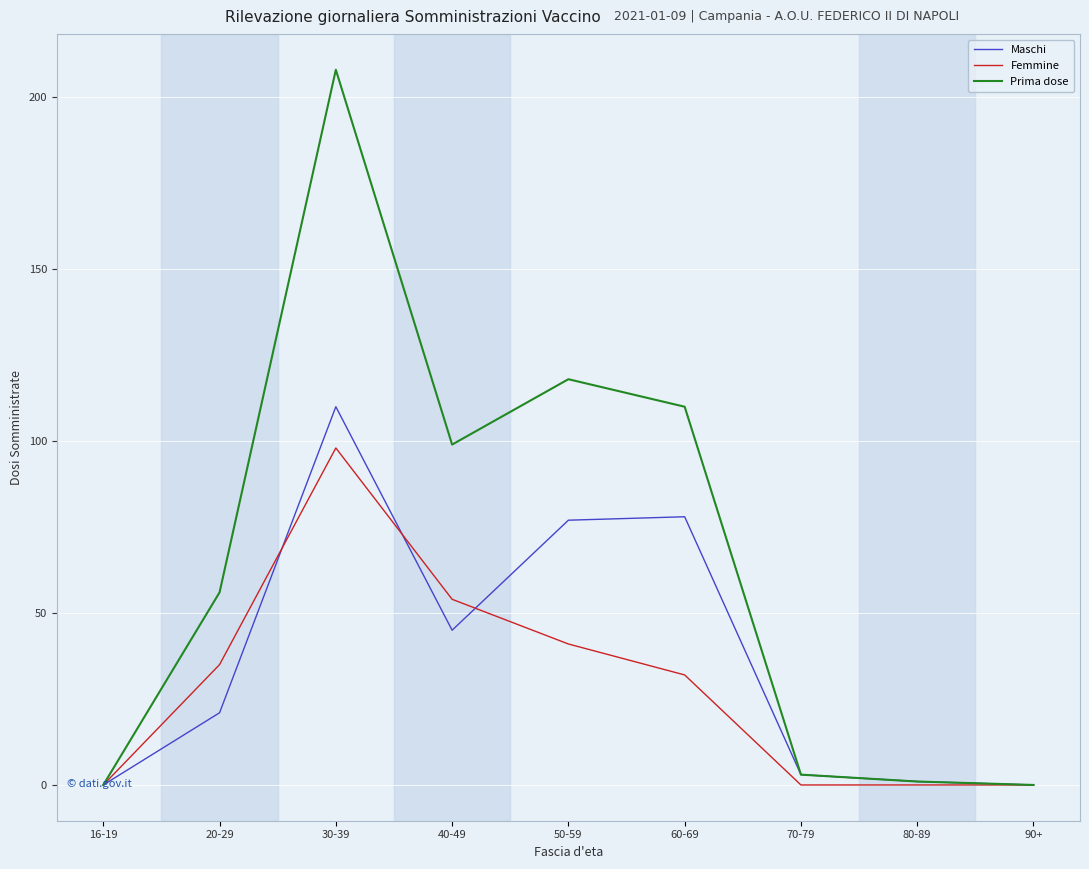

Reading right to left, list all the values displayed in this chart.

Maschi: 0	1	3	78	77	45	110	21	0
Femmine: 0	0	0	32	41	54	98	35	0
Prima dose: 0	1	3	110	118	99	208	56	0